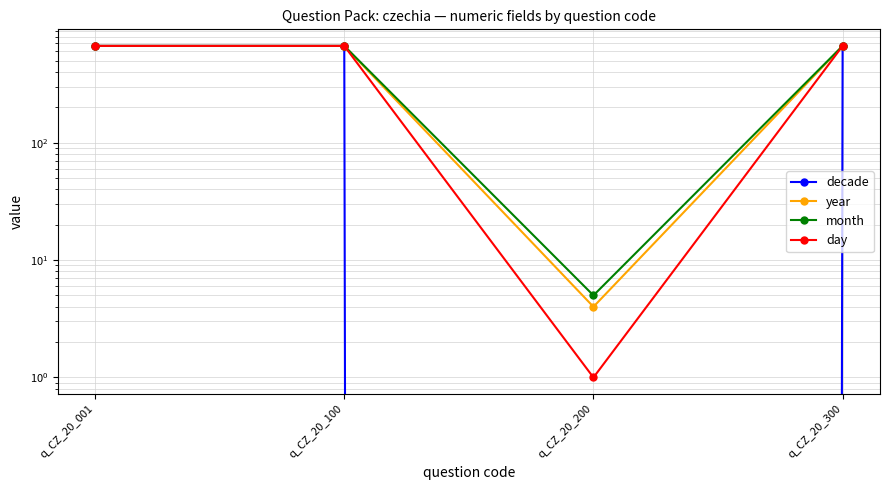

Reading right to left, what are all the values shown in this chart?

decade: q_CZ_20_300=666	q_CZ_20_200=0	q_CZ_20_100=666	q_CZ_20_001=666
year: q_CZ_20_300=666	q_CZ_20_200=4	q_CZ_20_100=666	q_CZ_20_001=666
month: q_CZ_20_300=666	q_CZ_20_200=5	q_CZ_20_100=666	q_CZ_20_001=666
day: q_CZ_20_300=666	q_CZ_20_200=1	q_CZ_20_100=666	q_CZ_20_001=666